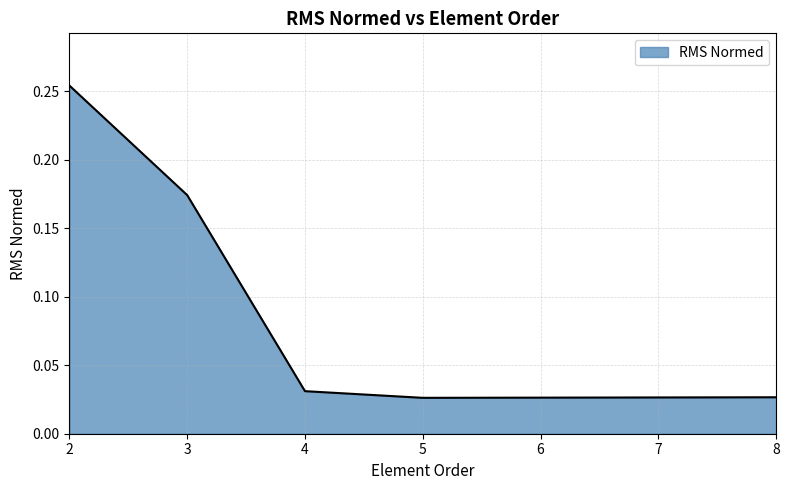

Does the chart display data point markers on the line(s)?

No